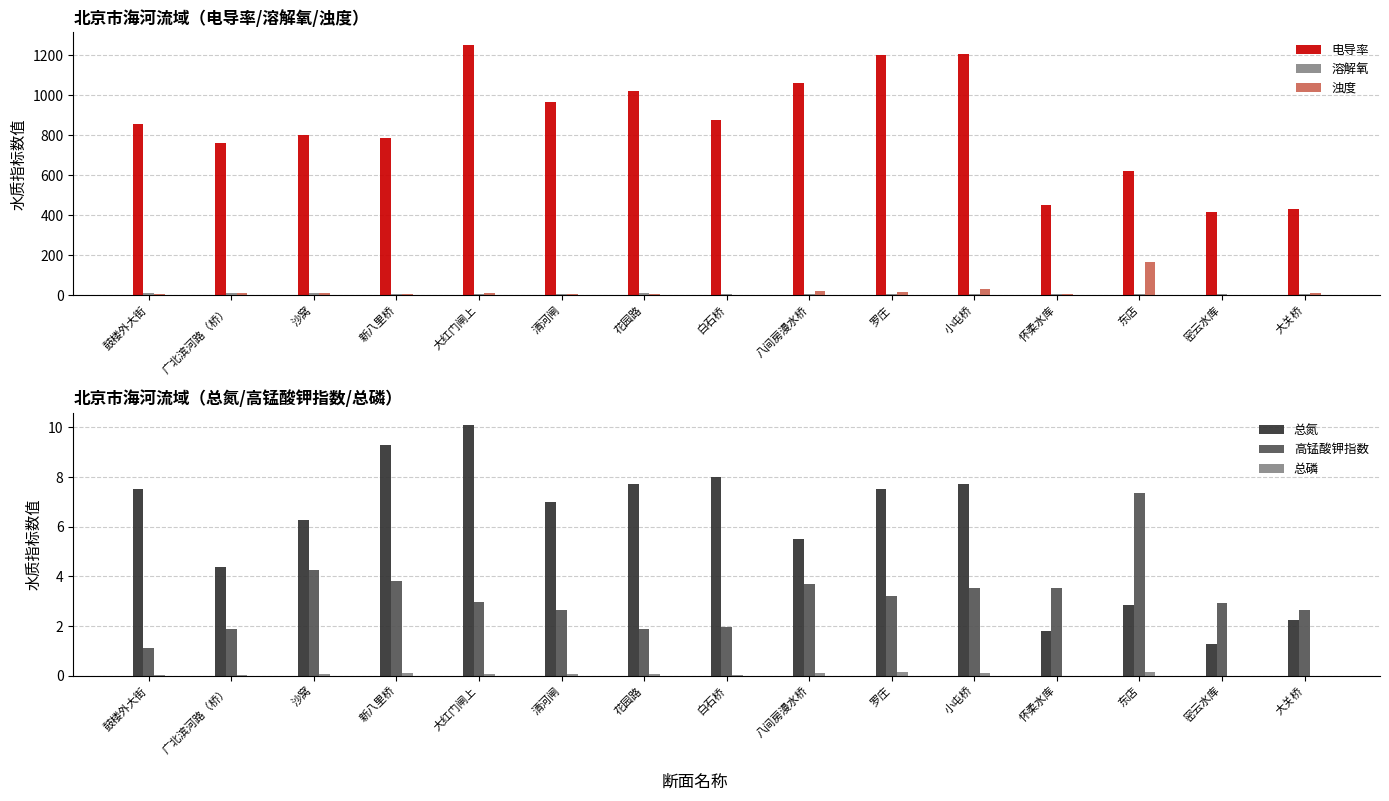

Between 鼓楼外大街 and 大红门闸上, which series saw the biggest shift?

电导率